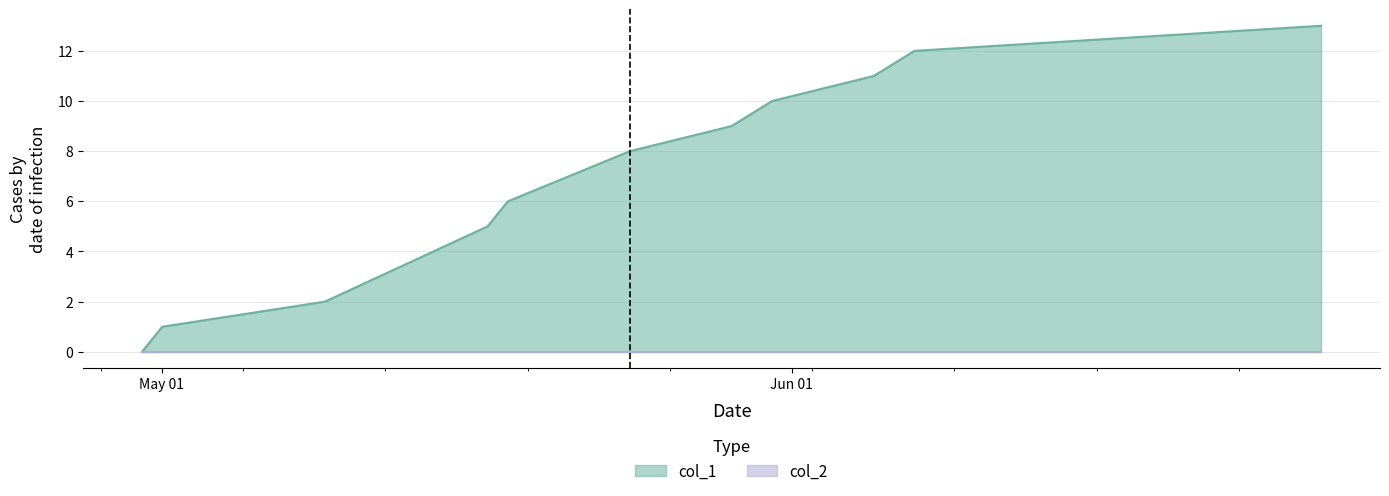

Which has a higher value, 1400892174 or 1398818571?

1400892174